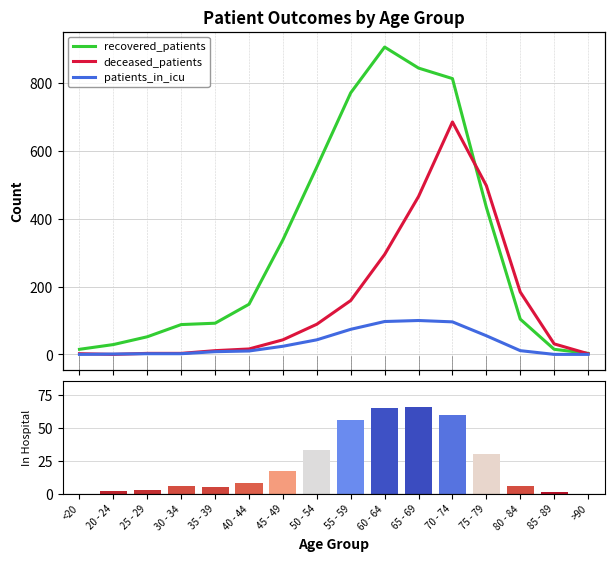

What is the greatest value displayed?

907